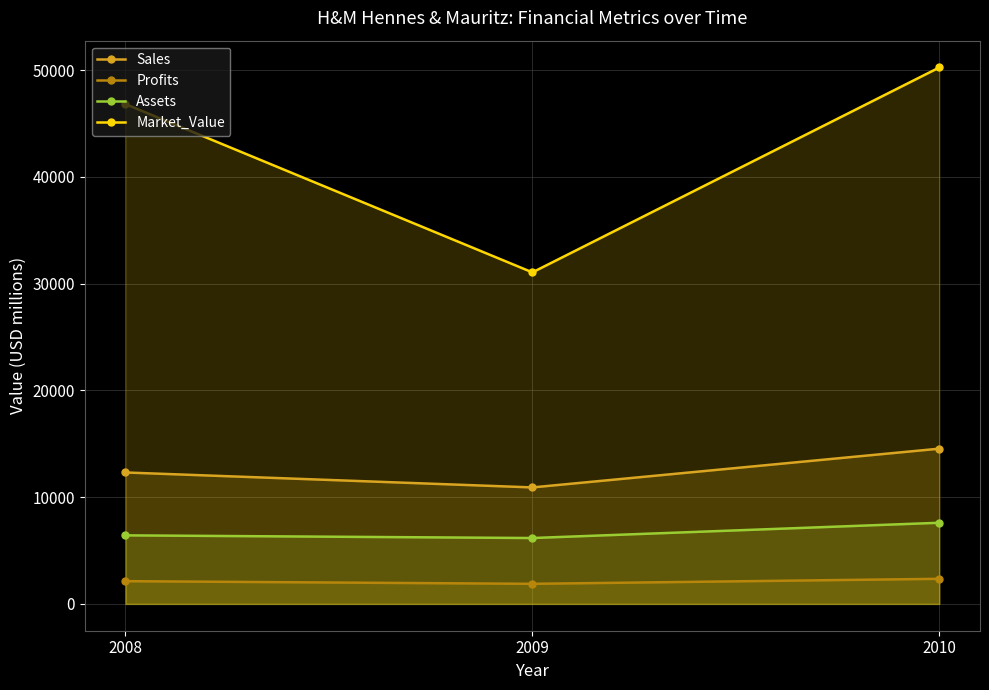

What is the value of the Profits point at the 2nd from the left?

1880